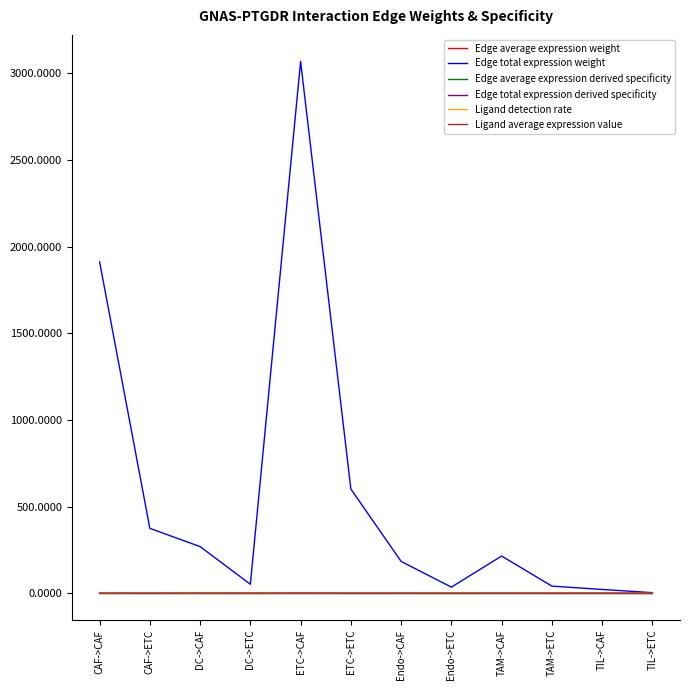

Is the value of Edge total expression derived specificity at CAF->ETC greater than the value of Edge total expression weight at CAF->ETC?

No